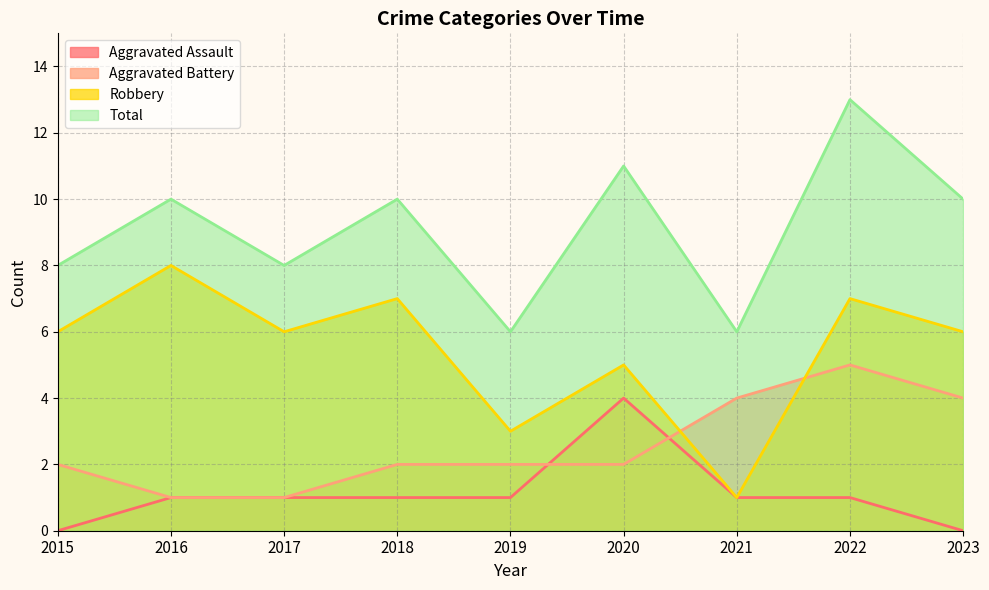

At which category is the sum across all series the highest?

2022